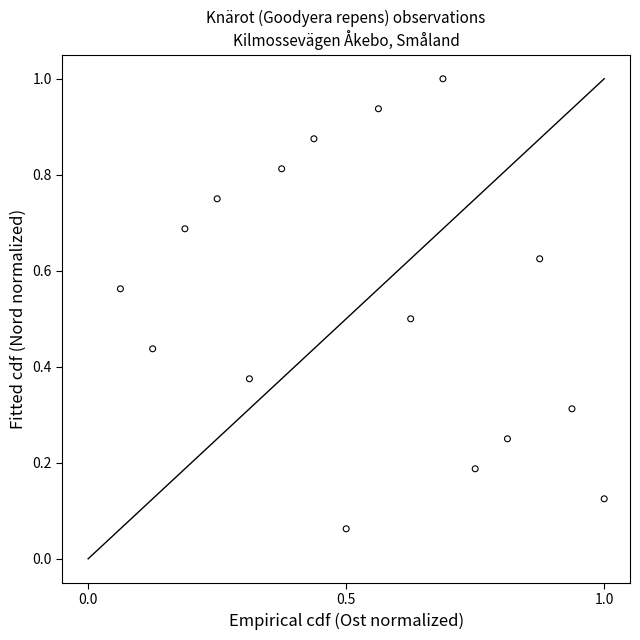

Count the number of points in this scatter plot.

16